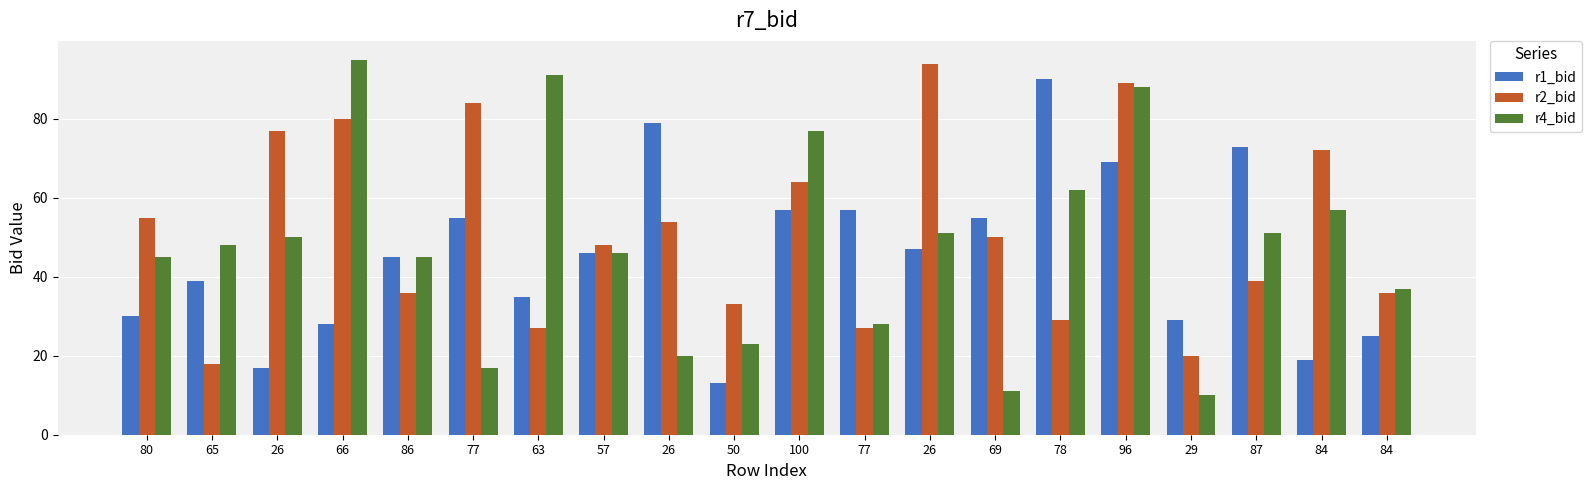

Are the bars horizontal?

No